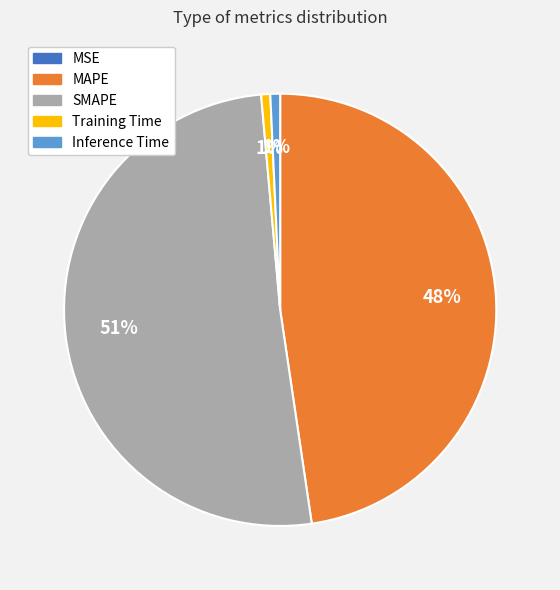

To the nearest percent, what portion does Inference Time represent?

1%